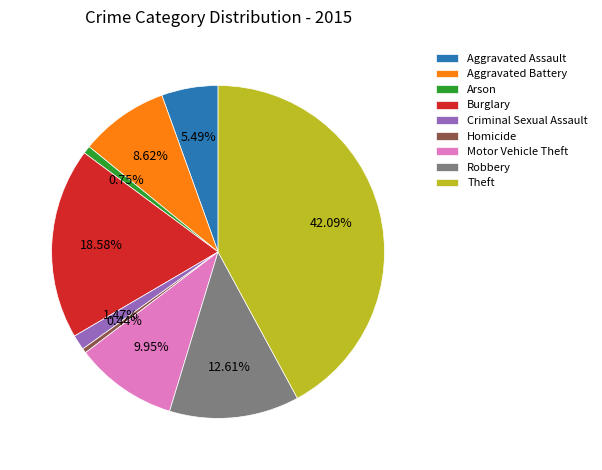

To the nearest percent, what is the difference between the Motor Vehicle Theft and Burglary slice percentages?

9%